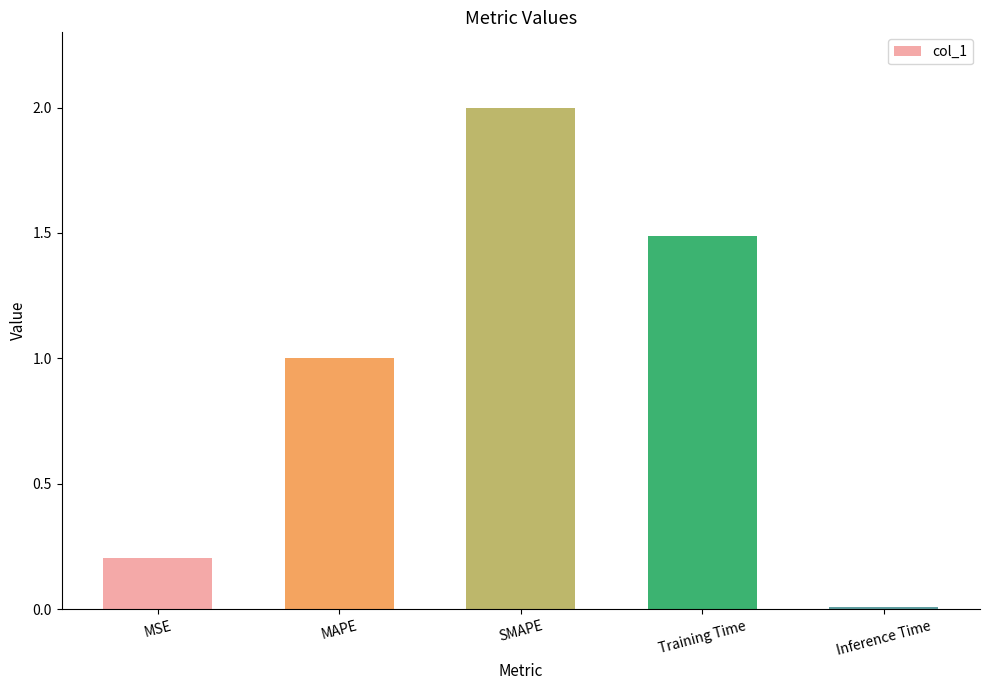

Which category has the highest value across all series?

SMAPE